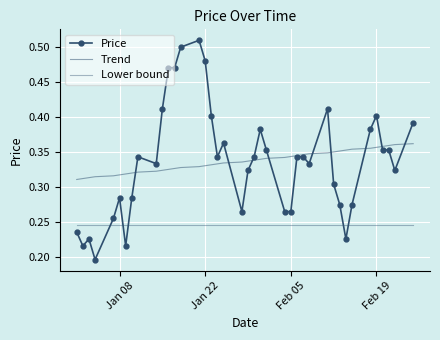

Reading left to right, list all the values displayed in this chart.

Price: 0.2	0.2	0.2	0.2	0.3	0.3	0.2	0.3	0.3	0.3	0.4	0.5	0.5	0.5	0.5	0.5	0.4	0.3	0.4	0.3	0.3	0.3	0.4	0.4	0.3	0.3	0.3	0.3	0.3	0.4	0.3	0.3	0.2	0.3	0.4	0.4	0.4	0.4	0.3	0.4
Trend: 0.3	0.3	0.3	0.3	0.3	0.3	0.3	0.3	0.3	0.3	0.3	0.3	0.3	0.3	0.3	0.3	0.3	0.3	0.3	0.3	0.3	0.3	0.3	0.3	0.3	0.3	0.3	0.3	0.3	0.3	0.3	0.4	0.4	0.4	0.4	0.4	0.4	0.4	0.4	0.4
Lower bound: 0.2	0.2	0.2	0.2	0.2	0.2	0.2	0.2	0.2	0.2	0.2	0.2	0.2	0.2	0.2	0.2	0.2	0.2	0.2	0.2	0.2	0.2	0.2	0.2	0.2	0.2	0.2	0.2	0.2	0.2	0.2	0.2	0.2	0.2	0.2	0.2	0.2	0.2	0.2	0.2